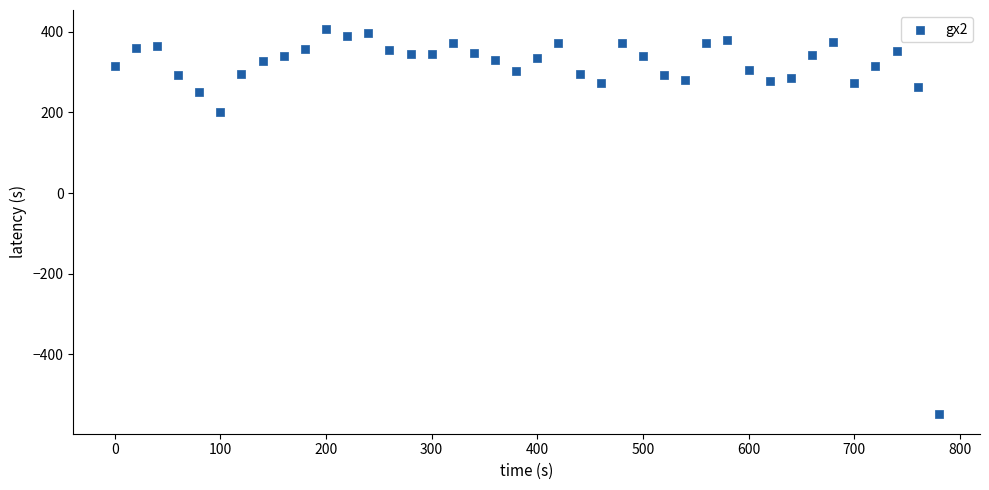

What Y value in the scatter plot is closest to -71?

201